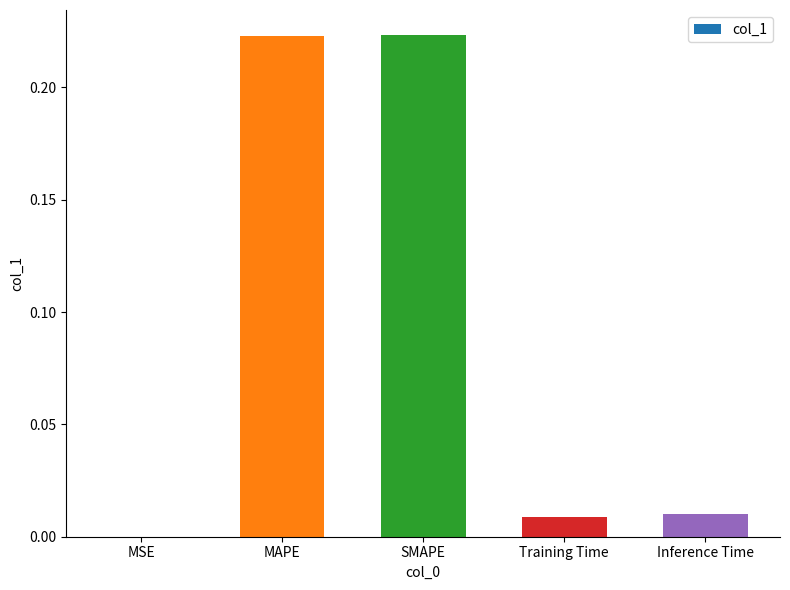

Between Inference Time and SMAPE, which is larger?

SMAPE